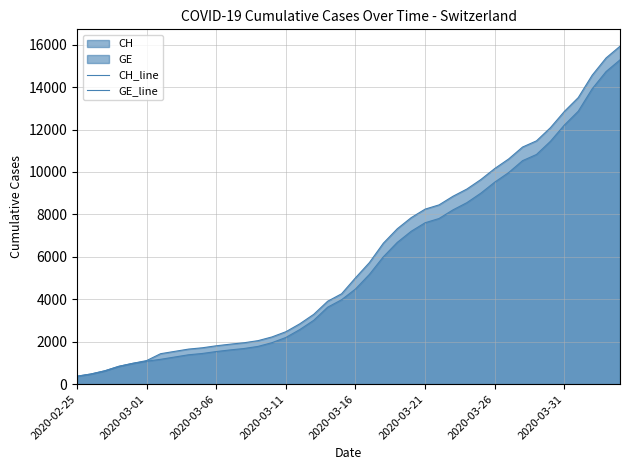

Is the value of CH_line at 35 greater than the value of GE_line at 21?

Yes